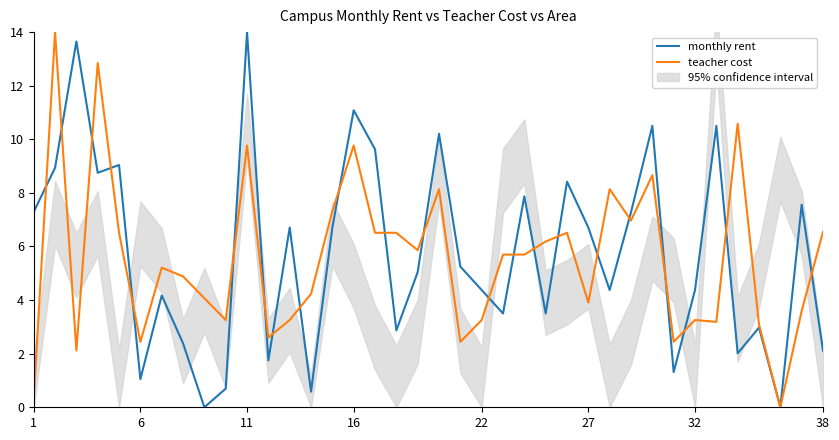

After their last crossing, which series has the higher values: teacher cost or monthly rent?

teacher cost